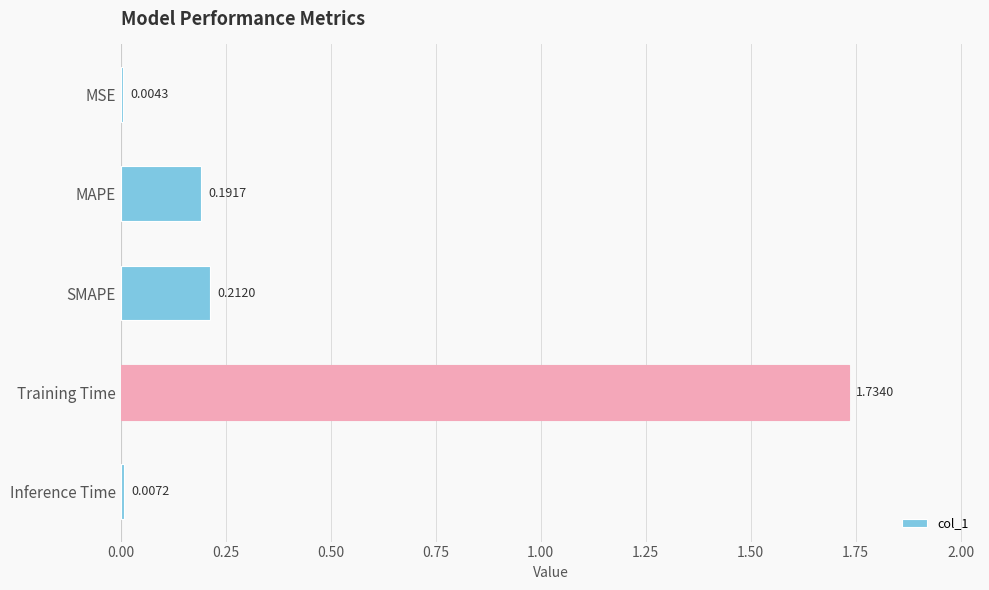

At which category does the chart reach its peak across all series?

Training Time